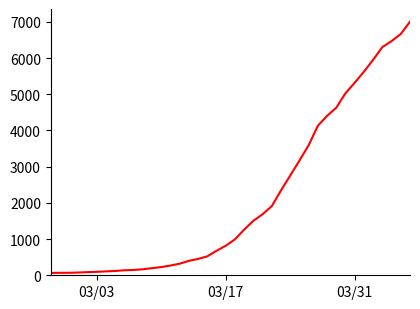

What is the average value?

2144